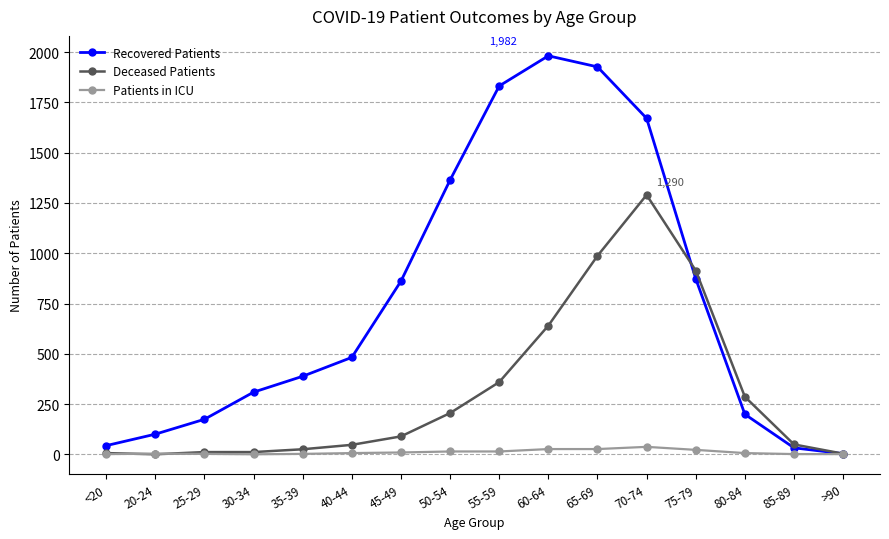

True or false: Deceased Patients and Recovered Patients cross at least once.

True